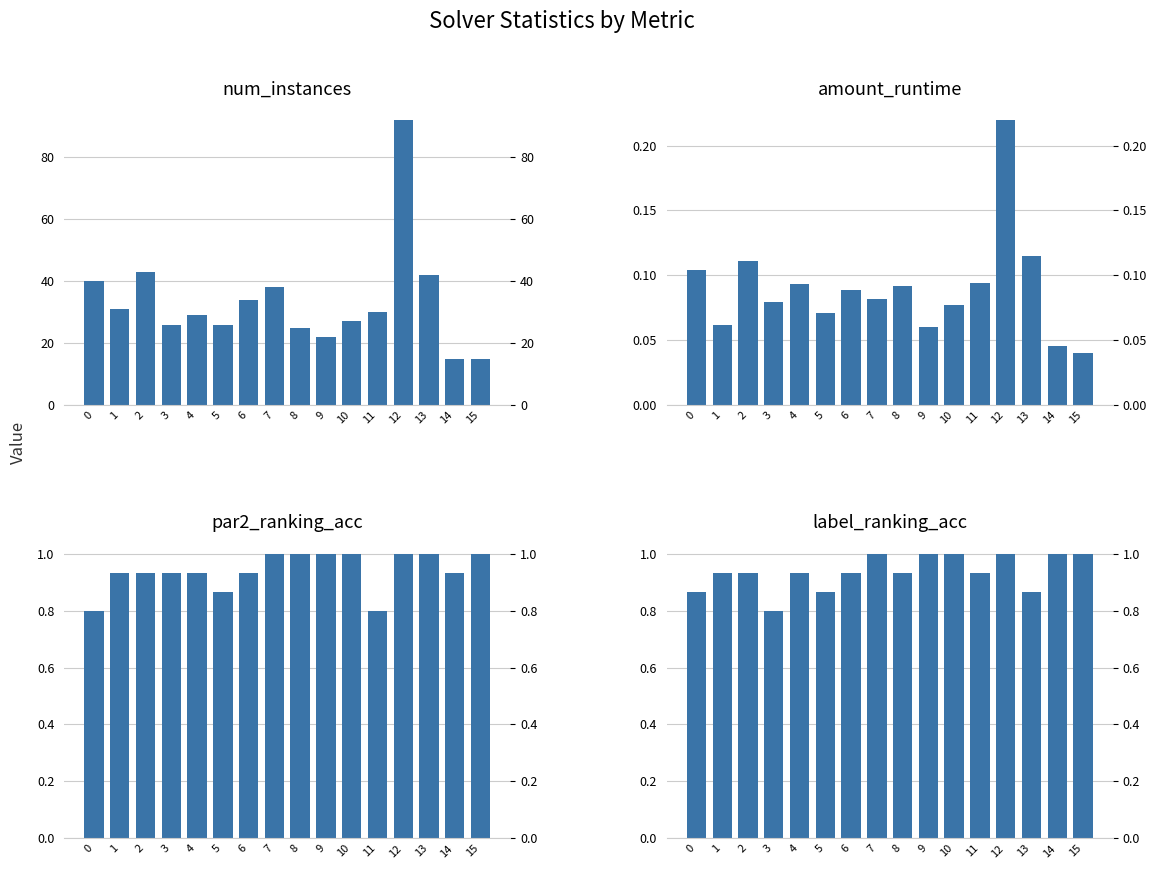

Which category has the highest value in the num_instances series?

12